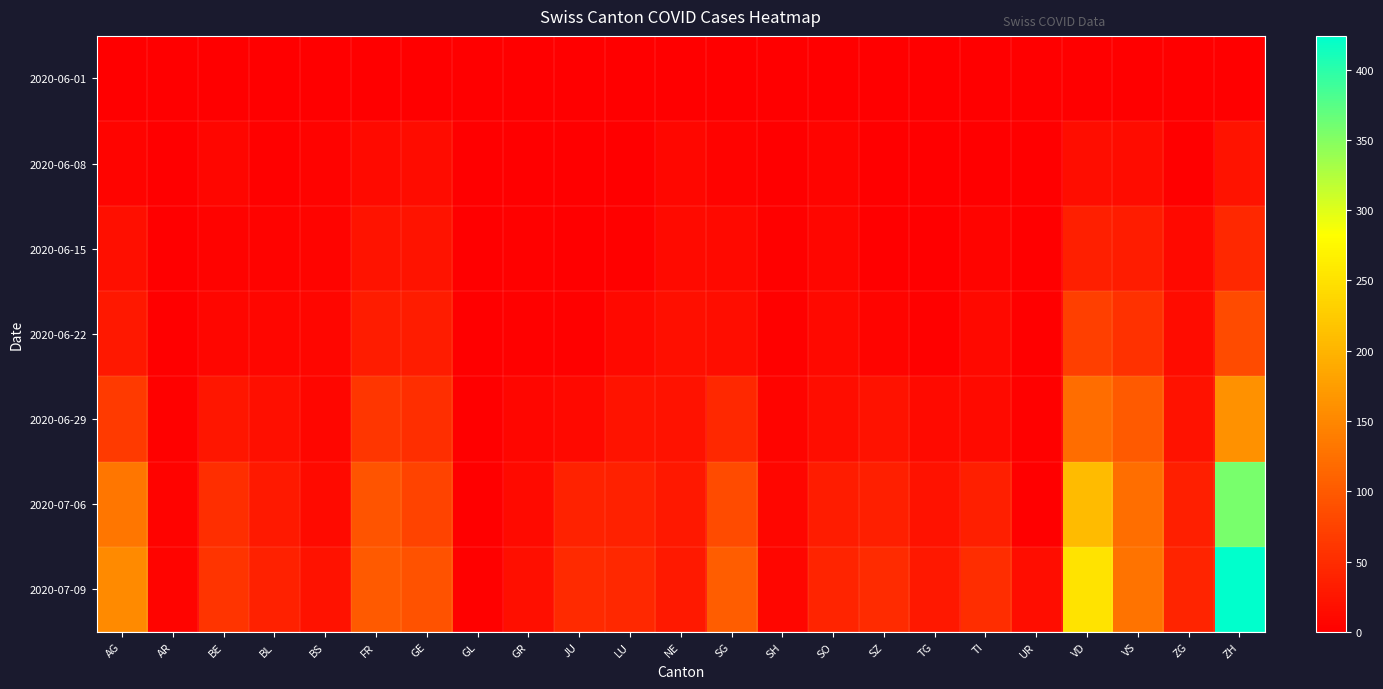

Which series has the widest spread of values?

2020-07-09